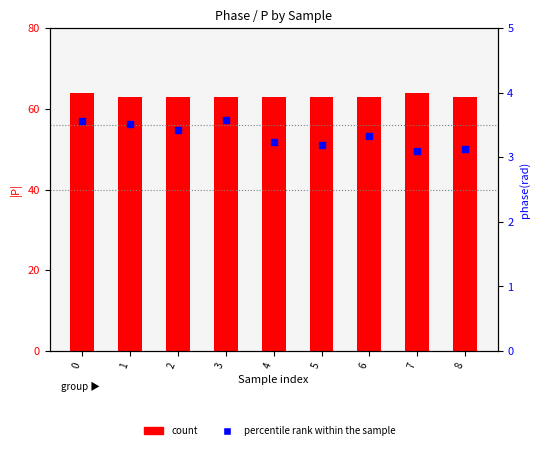

At how many categories does at least one series exceed 42?

9